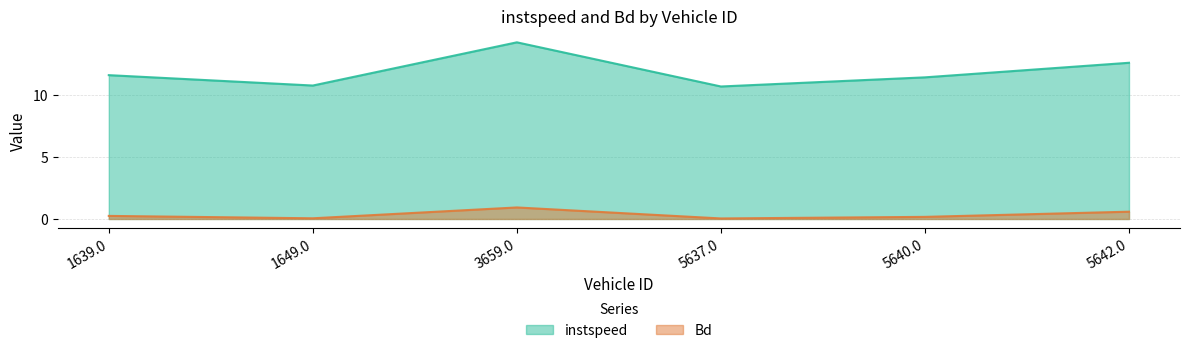

Rank the series by their average value, from lowest to highest.

Bd, instspeed